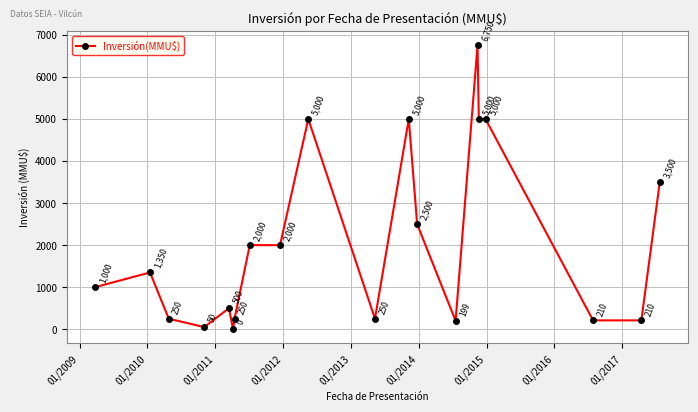

What is the maximum value shown in the chart?

6750